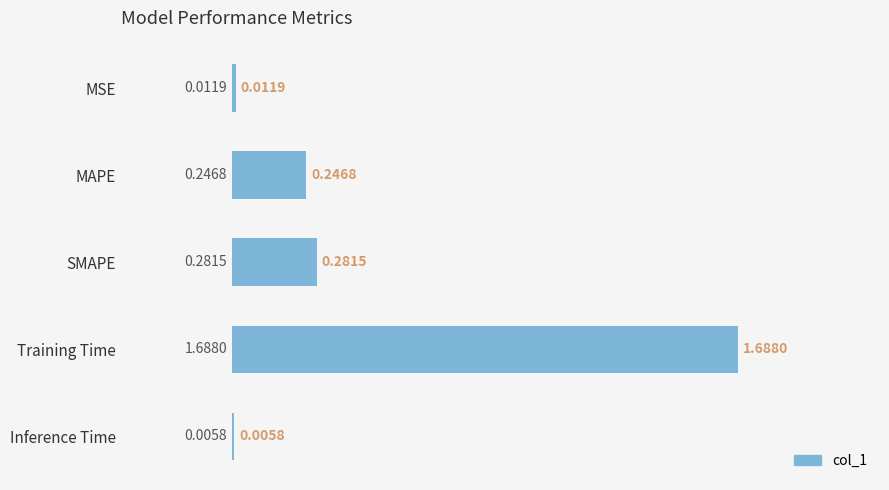

What is the change in value from SMAPE to Training Time?

+1.4